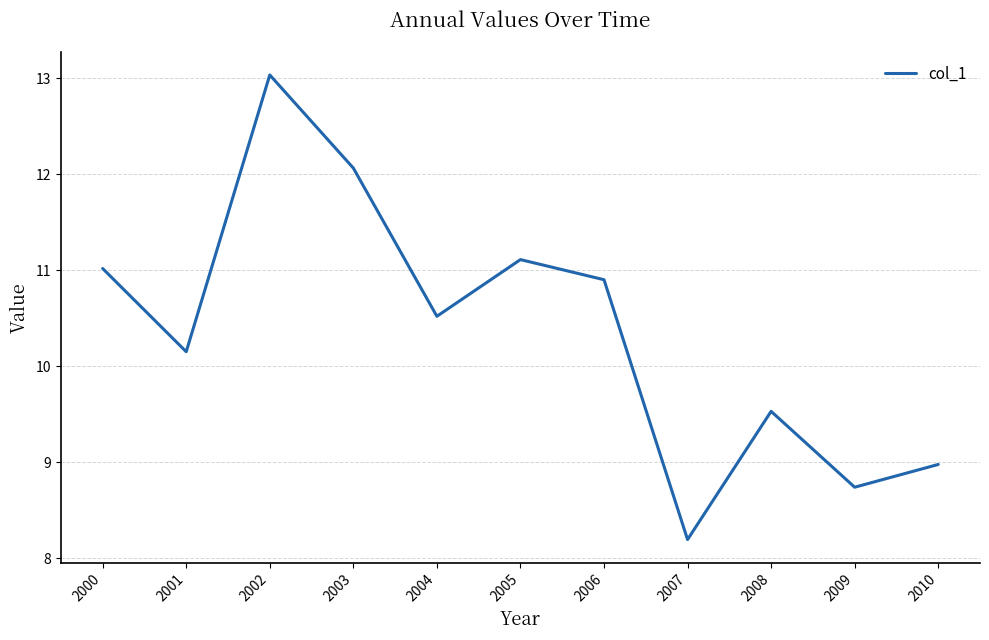

The chart shows a value of 8.2 at 2007. True or false?

True